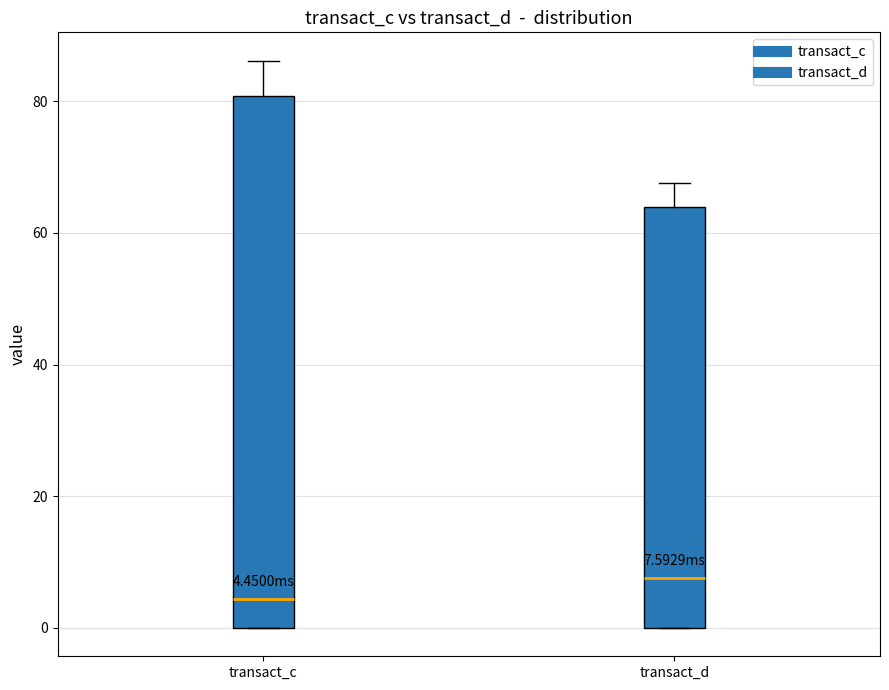

Which box has the highest median line?

transact_d